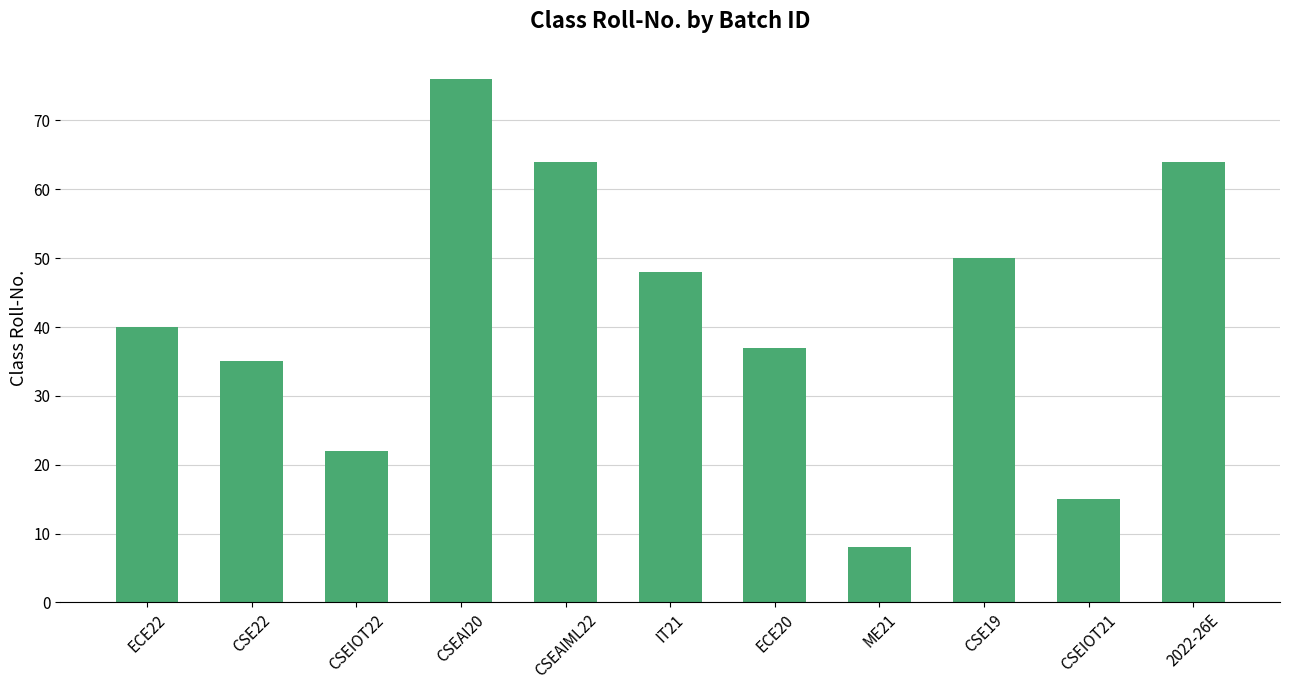

What is the label of the 9th bar from the left?

CSE19